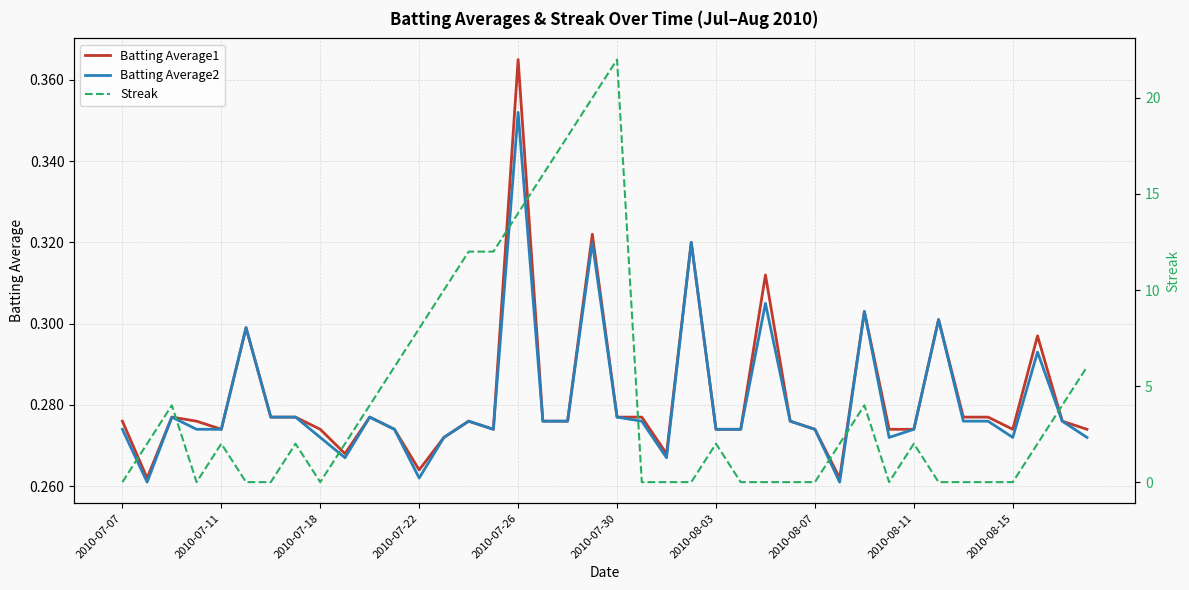

At which label does Batting Average2 reach its peak?

2010-07-26